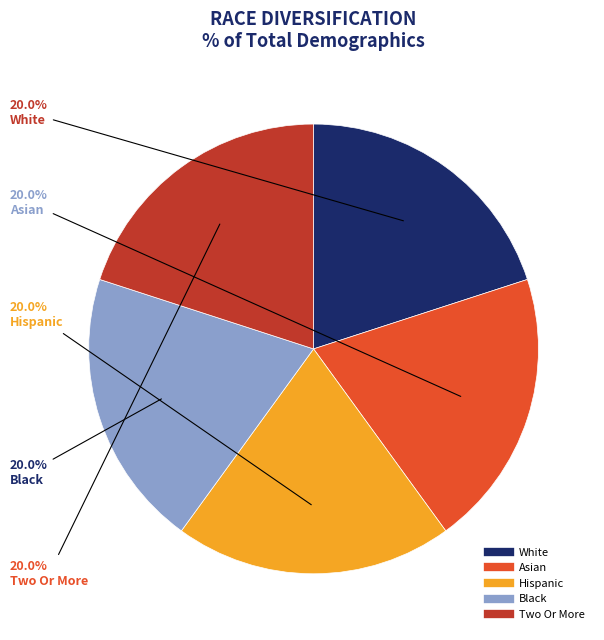

What is the ratio of the value at Two Or More to the value at Hispanic?

1.0